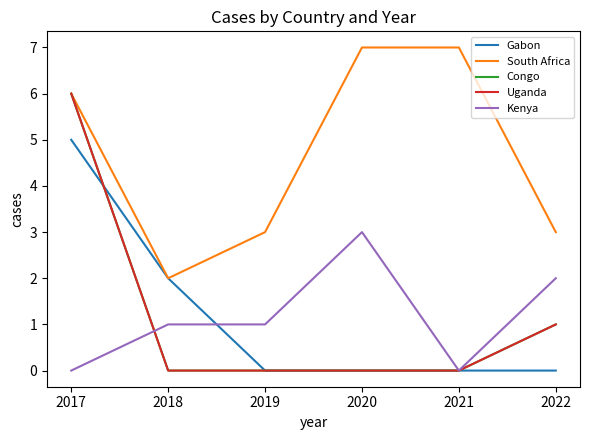

Reading left to right, list all the values displayed in this chart.

Gabon: 2017=5	2018=2	2019=0	2020=0	2021=0	2022=0
South Africa: 2017=6	2018=2	2019=3	2020=7	2021=7	2022=3
Congo: 2017=6	2018=0	2019=0	2020=0	2021=0	2022=1
Uganda: 2017=6	2018=0	2019=0	2020=0	2021=0	2022=1
Kenya: 2017=0	2018=1	2019=1	2020=3	2021=0	2022=2